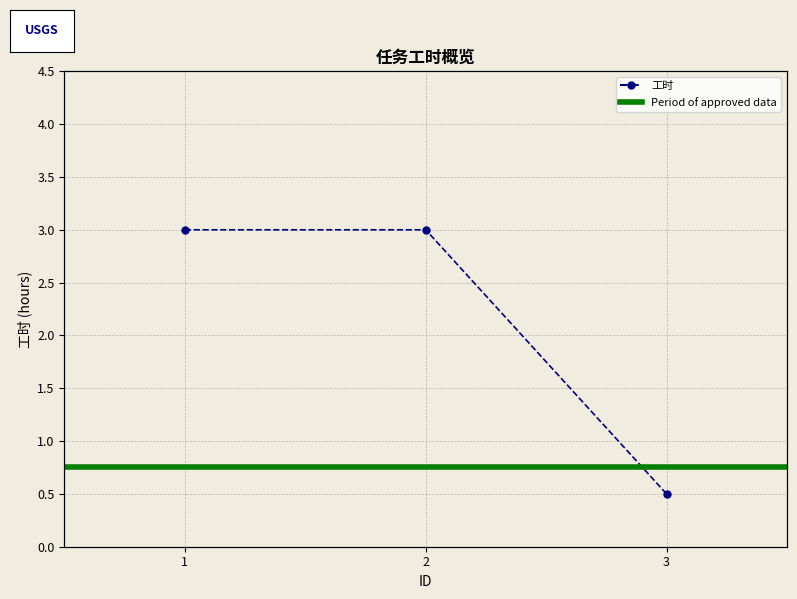

How many data points are less than 3?

1